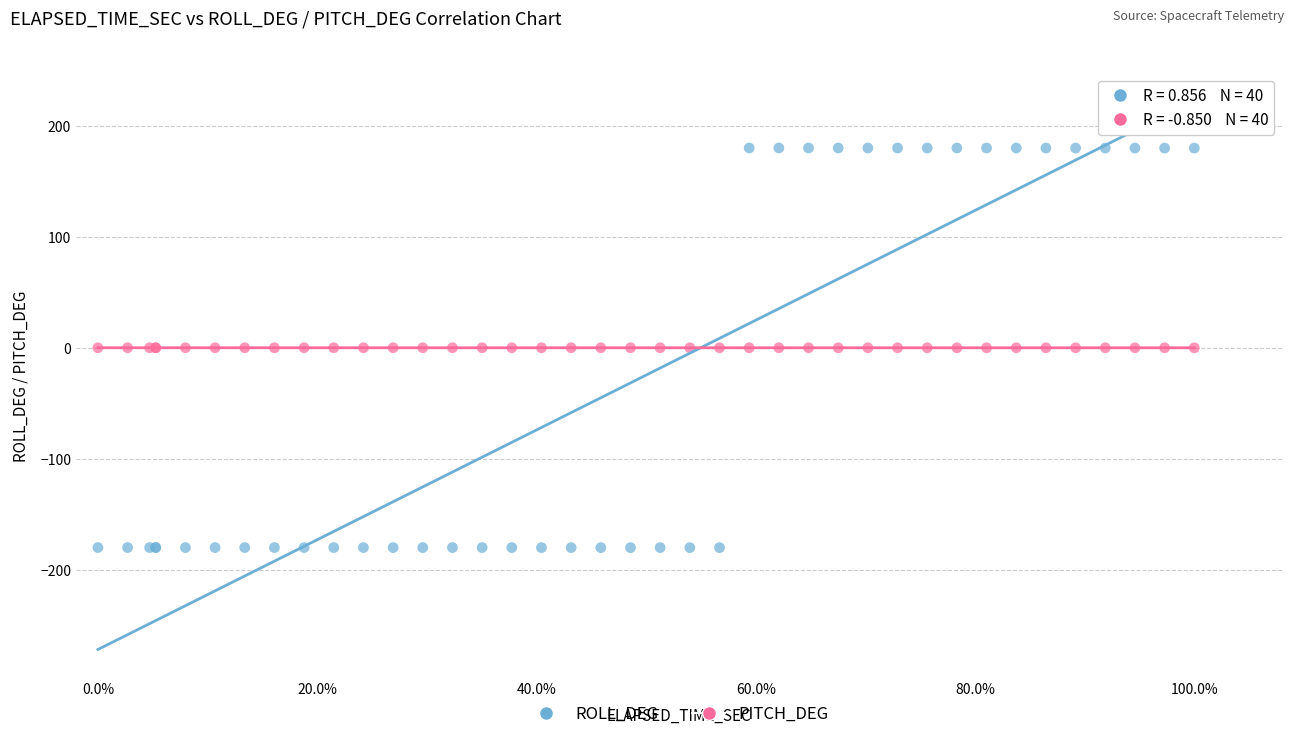

What are all the series names shown in the legend?

ROLL_DEG, PITCH_DEG